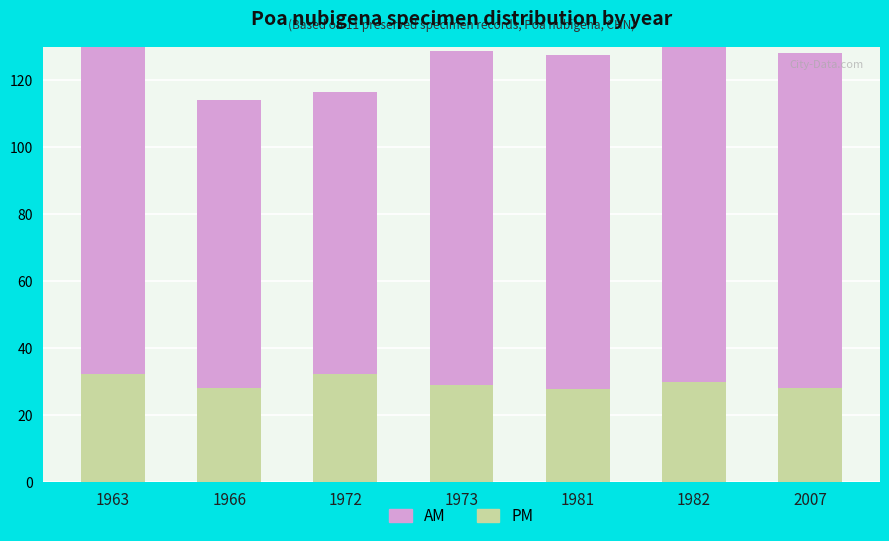

What value does the PM series have at 1982?

30.0